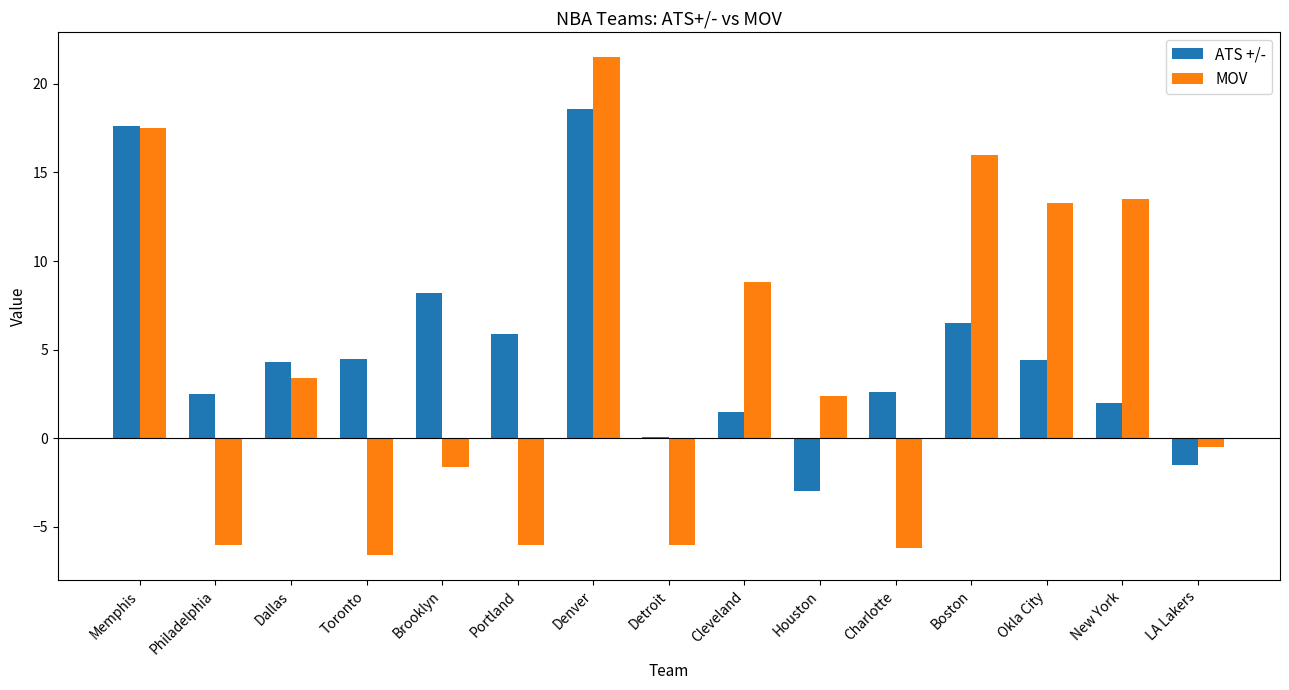

Where is ATS +/- nearest to the value 7?

Boston